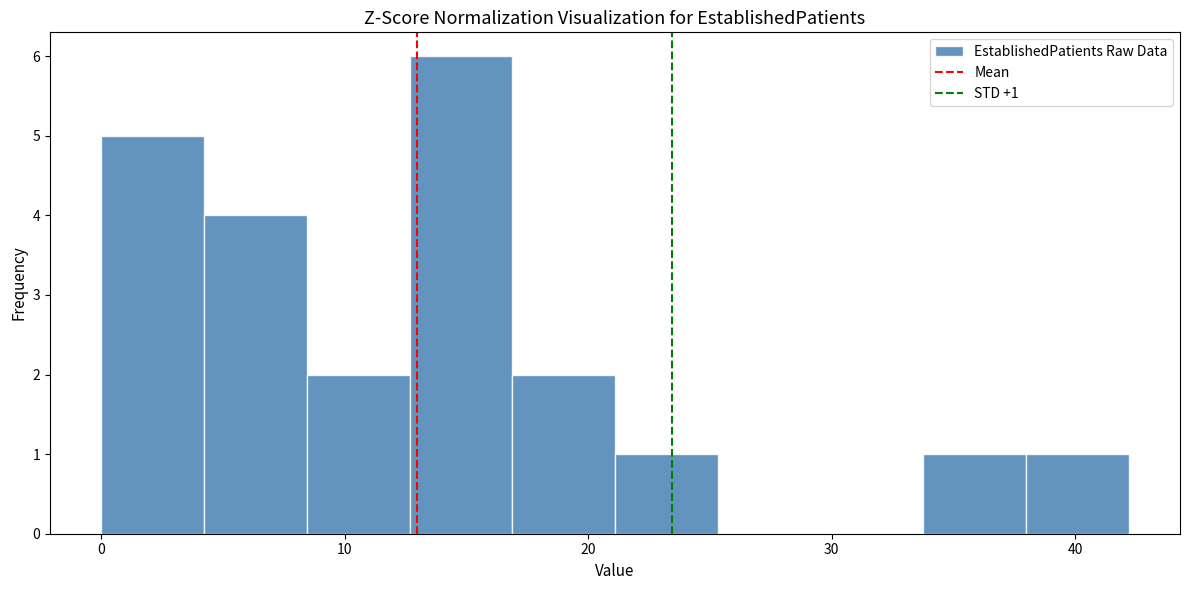

Over which range of the x-axis is the bar tallest?

13 to 17